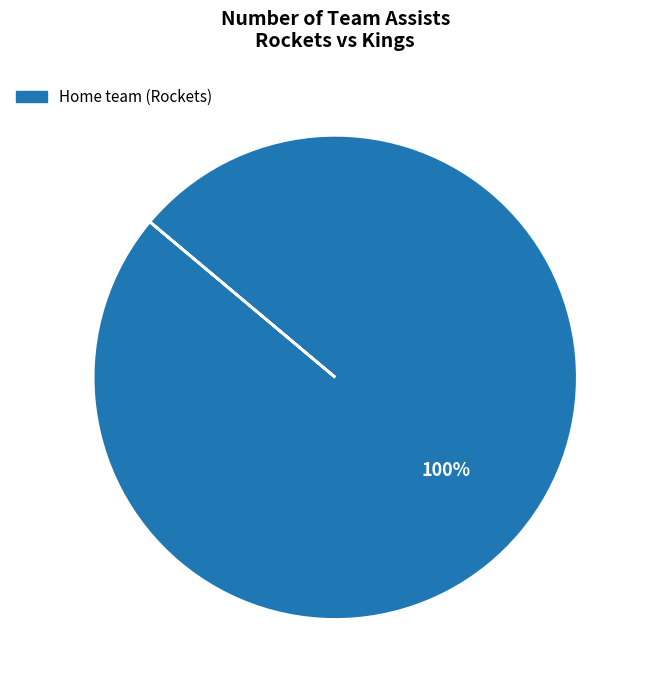

Is there any slice that represents more than half of the pie?

Yes